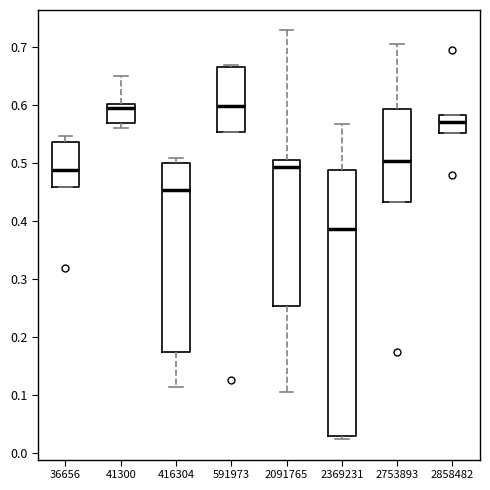

Comparing the boxes themselves (not the whiskers), which one is the tallest?

2369231